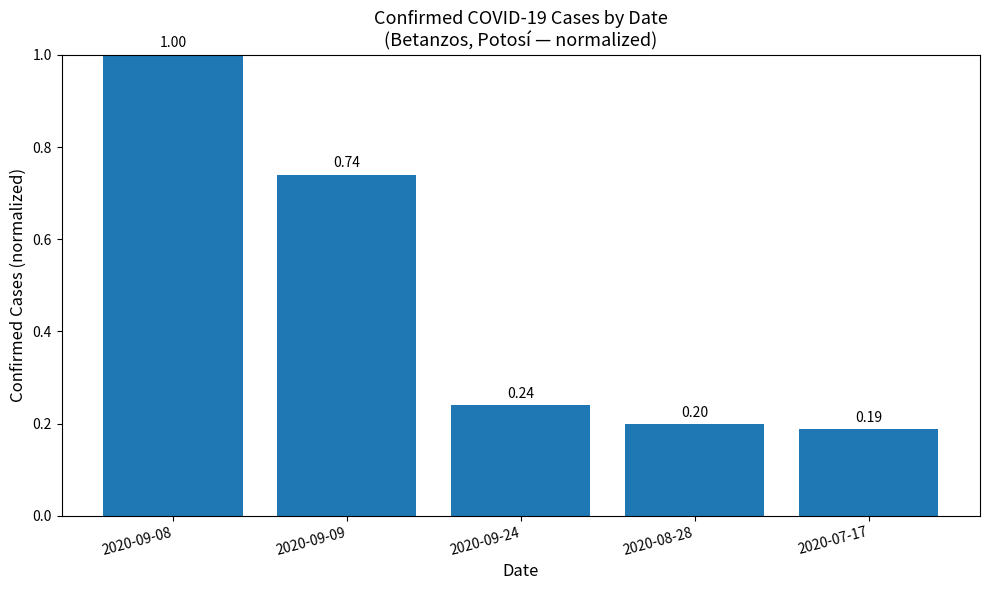

What position from the right is 2020-09-24?

3